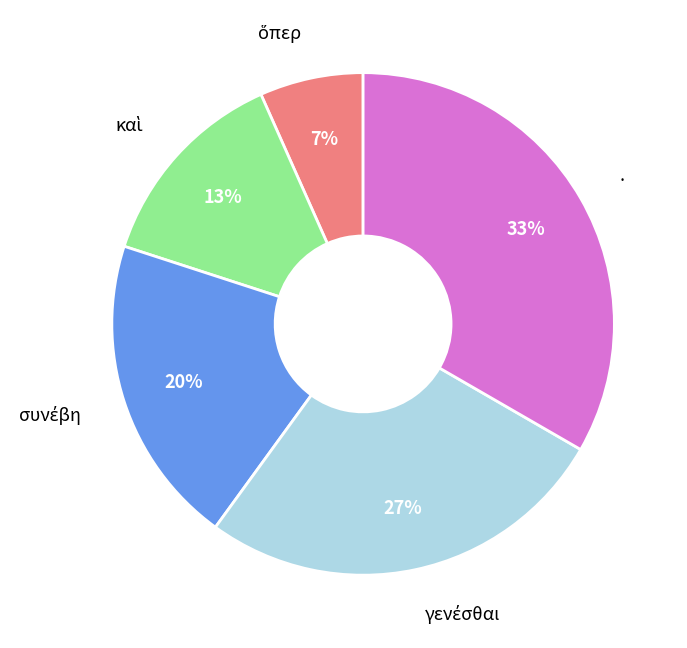

Does any single category account for the majority?

No